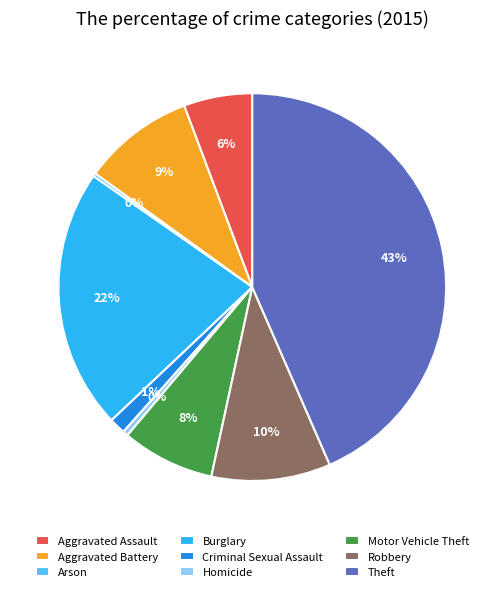

Is there any slice that represents more than half of the pie?

No